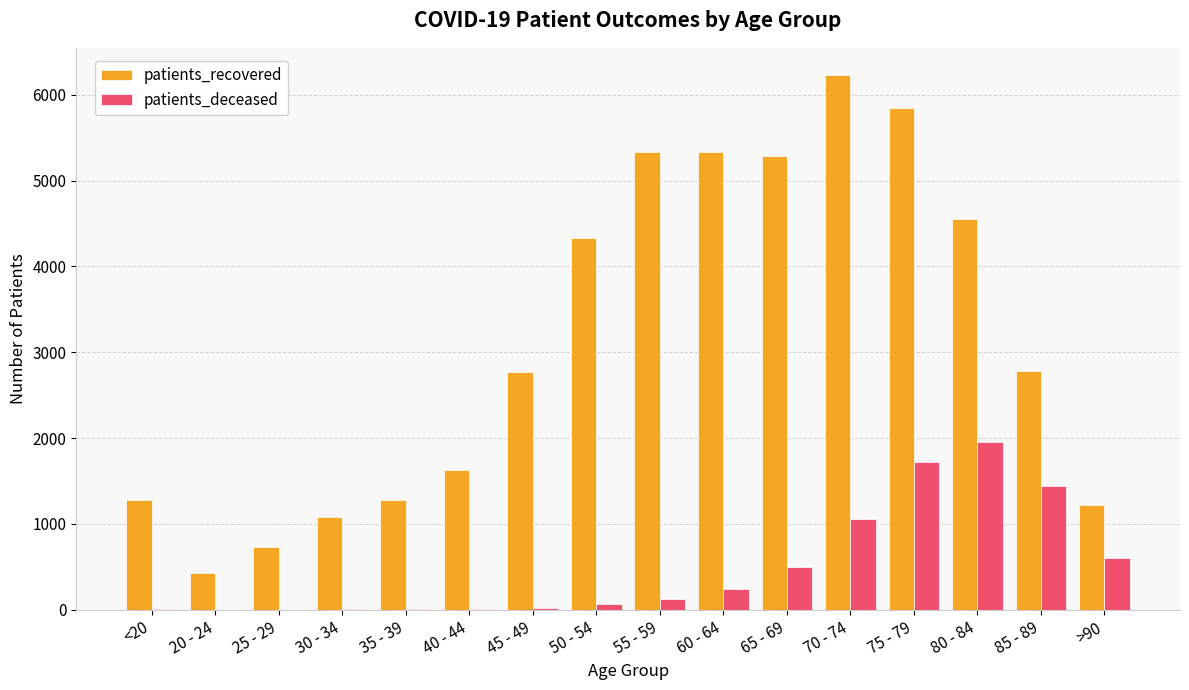

Does the chart contain stacked bars?

No